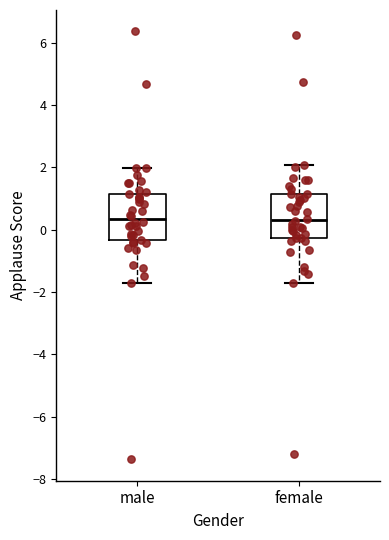

Where is the upper edge of the box for male on the y-axis? The values are not printed on the chart, so give them approximately, as read against the axis.

1.2